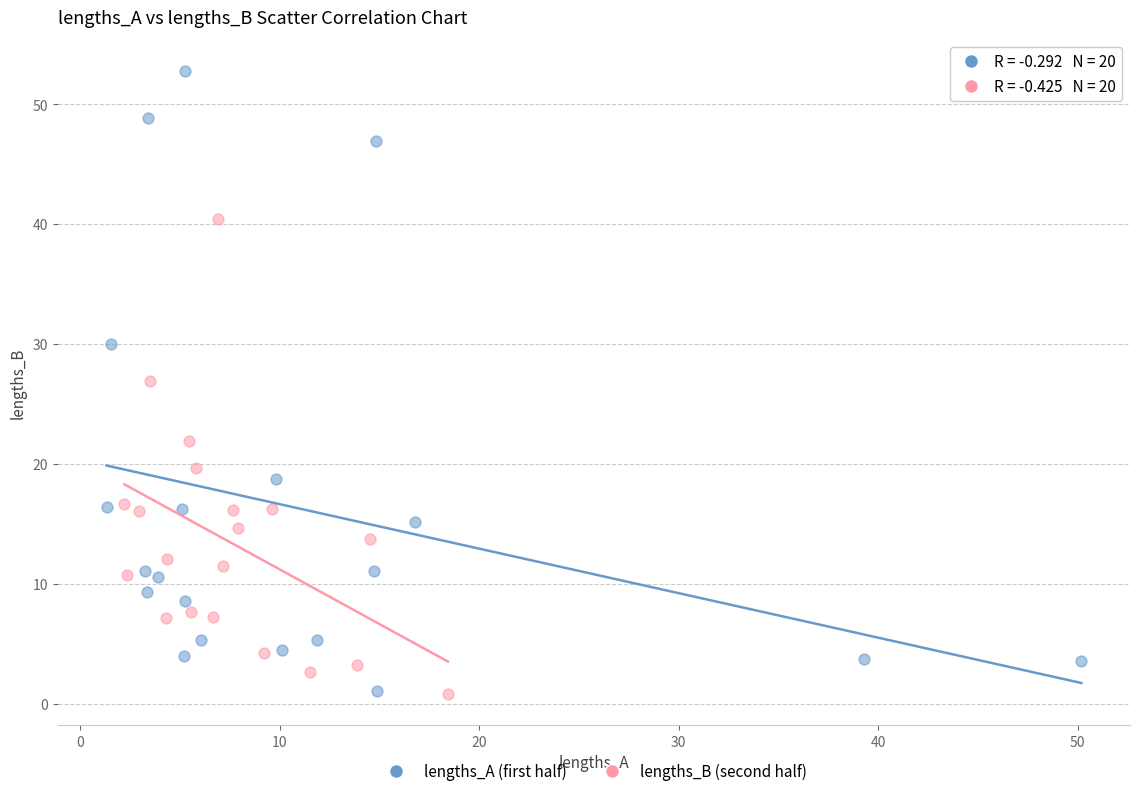

What are all the series names shown in the legend?

lengths_A (first half), lengths_B (second half)